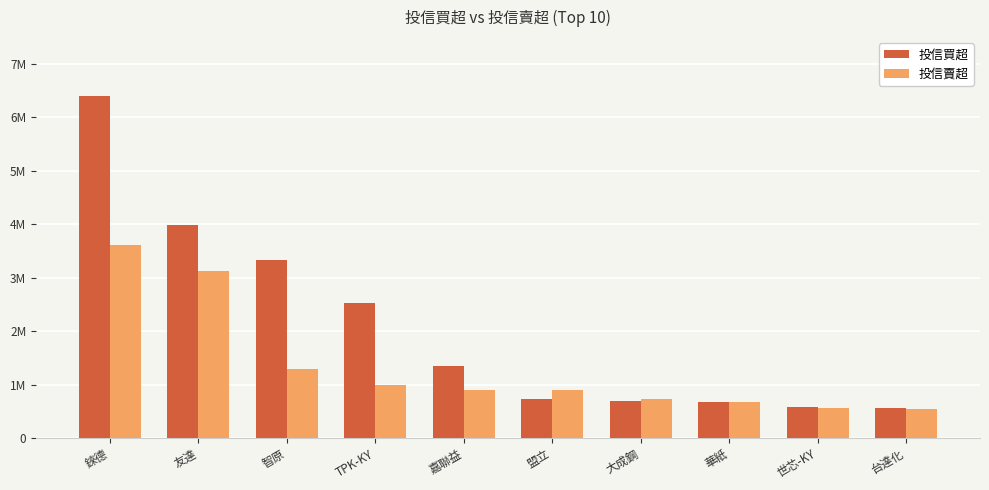

At which label does 投信賣超 reach its peak?

錸德